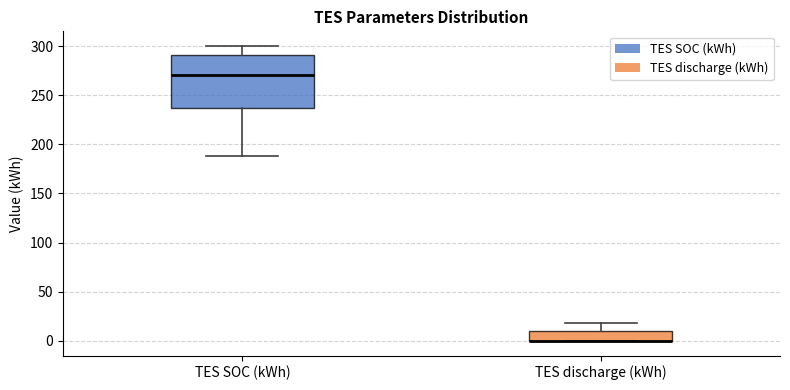

Reading left to right, read every box against the y-axis: the position of its median line, the range the box covers, and the ends of its whiskers. The values are not printed on the chart, so give them approximately, as read against the axis.

TES SOC (kWh): median 270, box 235 to 290, whiskers 190 to 300
TES discharge (kWh): median 0 (drawn on the box's lower edge), box 0 to 10, whiskers 0 to 20